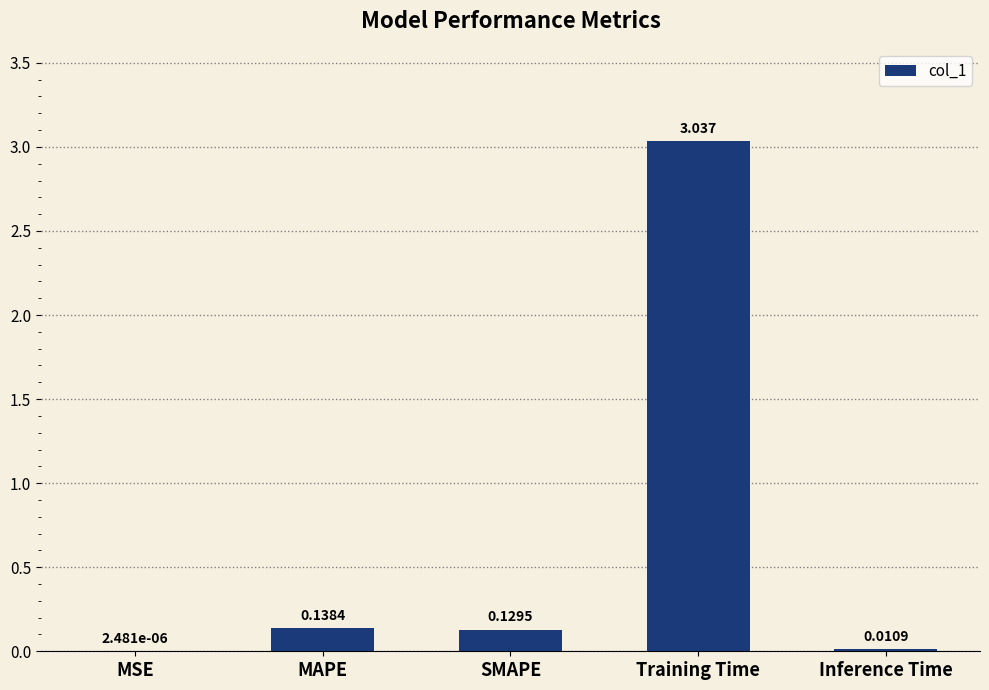

Which has a higher value, MSE or Inference Time?

Inference Time